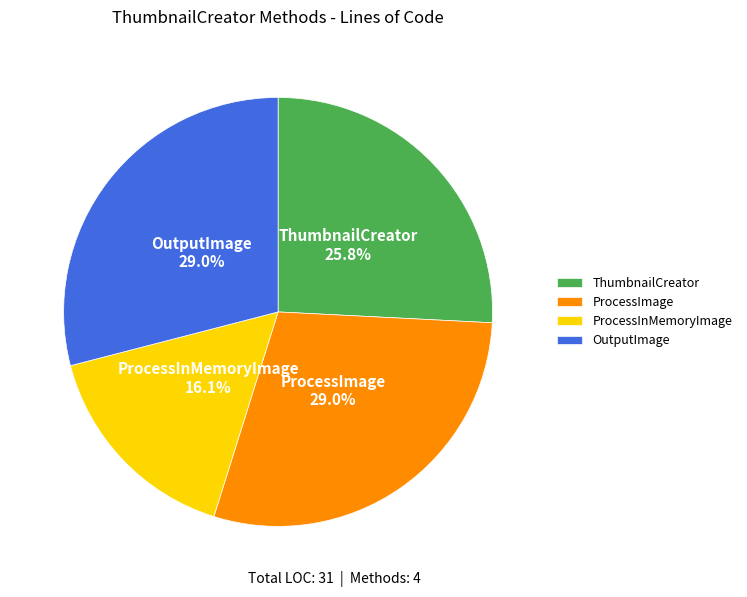

Does ThumbnailCreator account for over 50% of the chart?

No